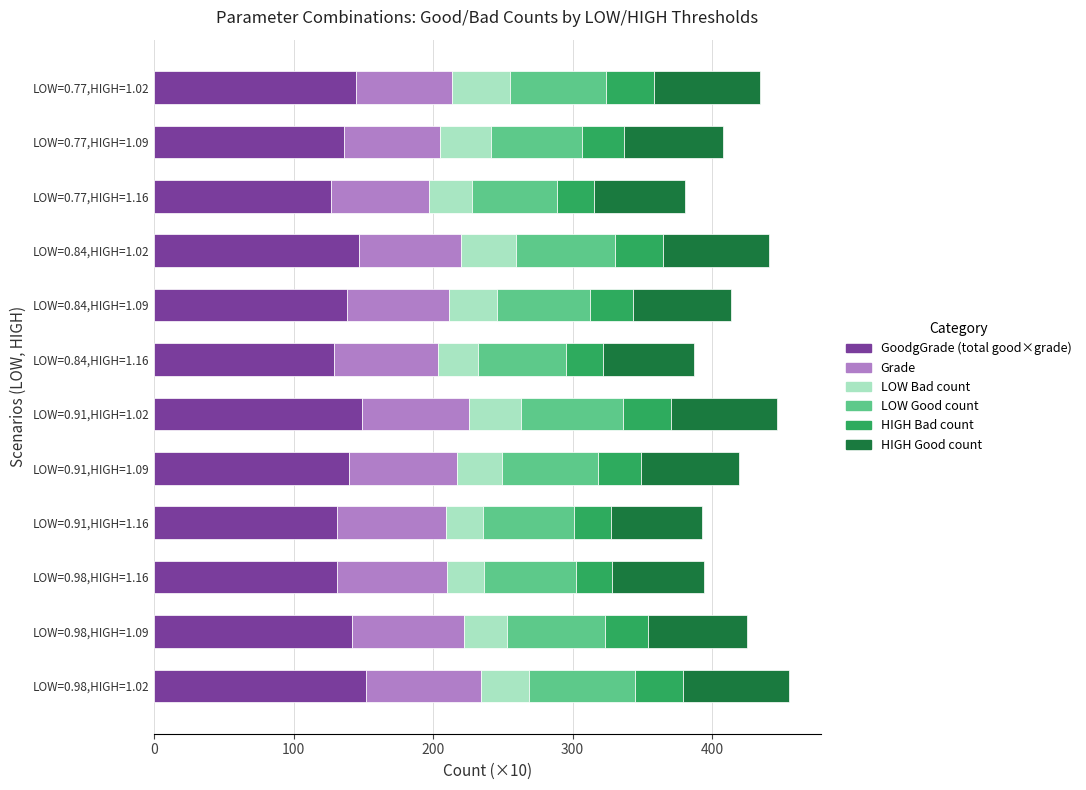

What is the total value across all series at LOW=0.84,HIGH=1.16?

387.3